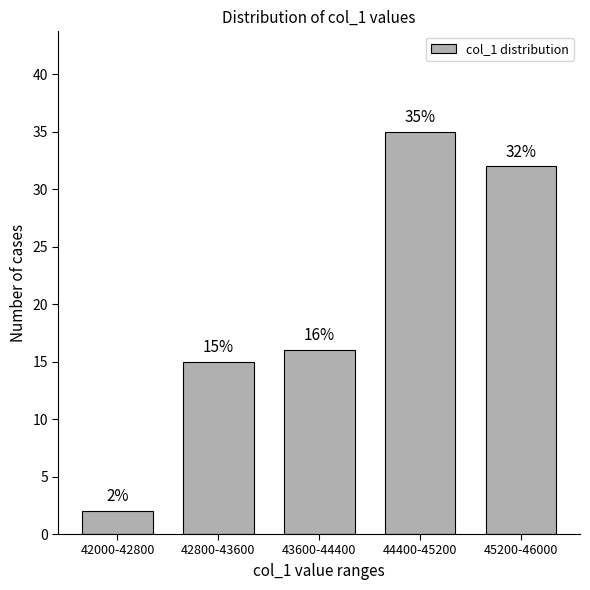

Reading right to left, transcribe all the data shown in this chart.

32	35	16	15	2